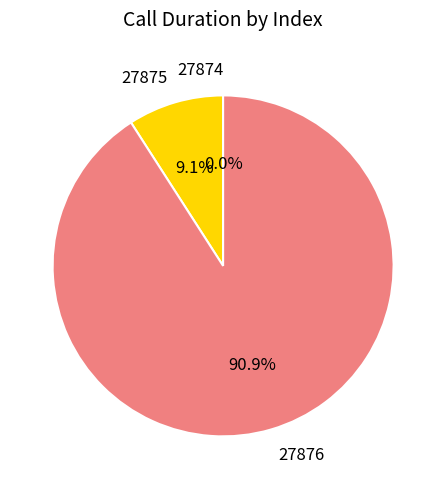

To the nearest percent, what is the average slice percentage?

33%